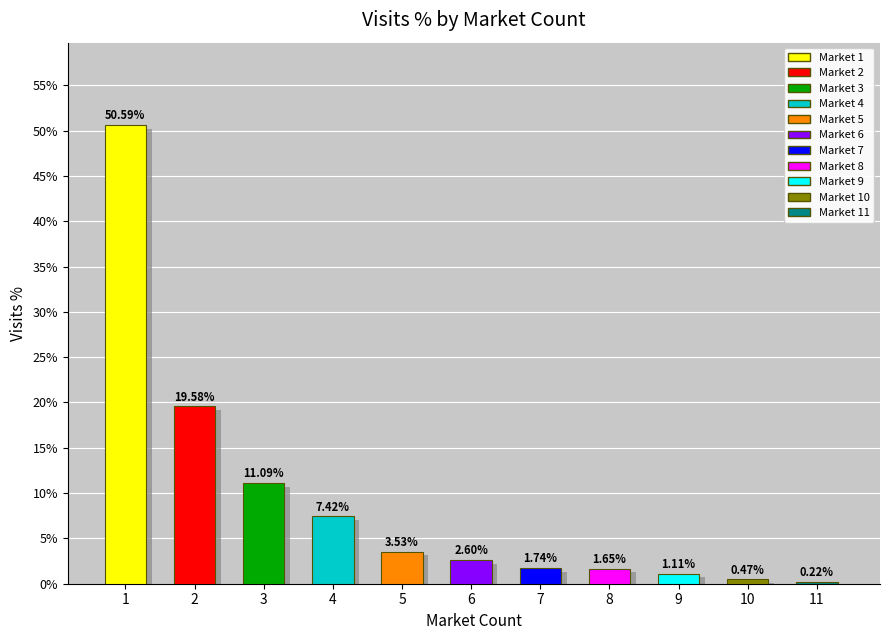

Are the bars grouped side by side (vs. stacked)?

No